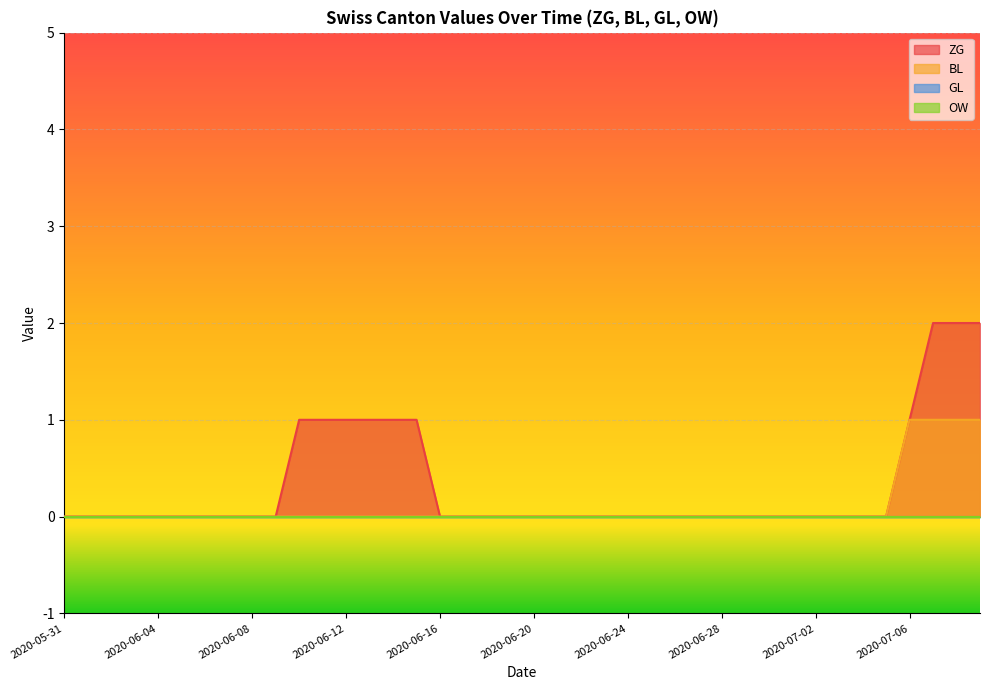

What is the label of the 36th point from the right?

2020-06-04